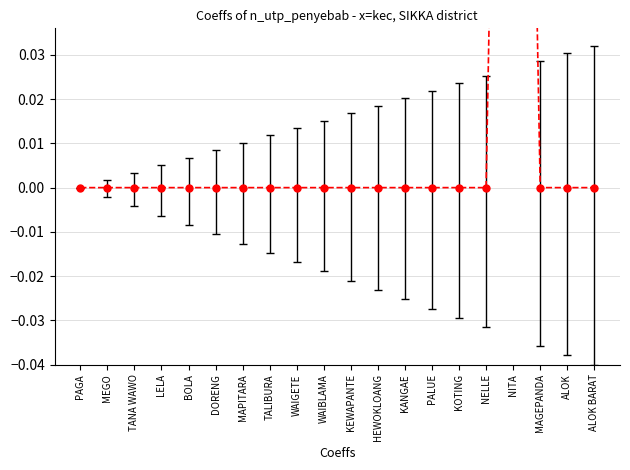

Count the values in the range 0 to 1.

20